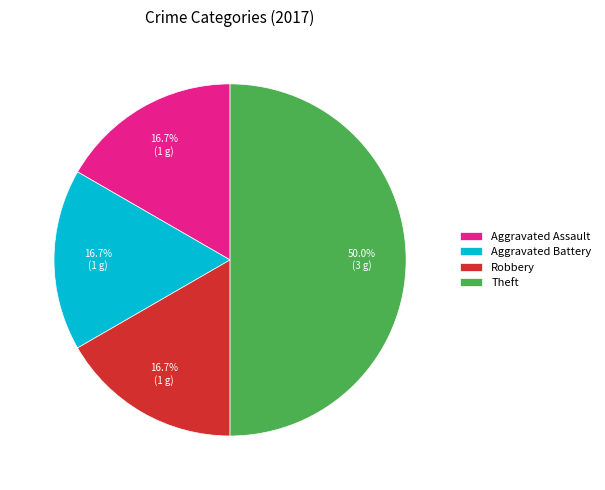

Which has a higher value, Robbery or Theft?

Theft